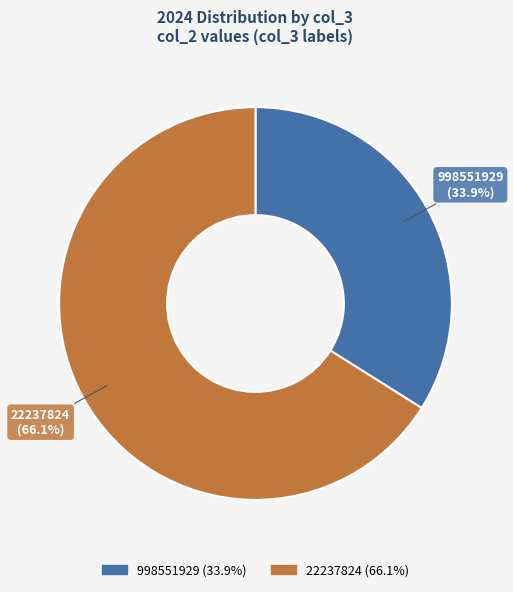

Which has a higher value, 998551929 or 22237824?

22237824